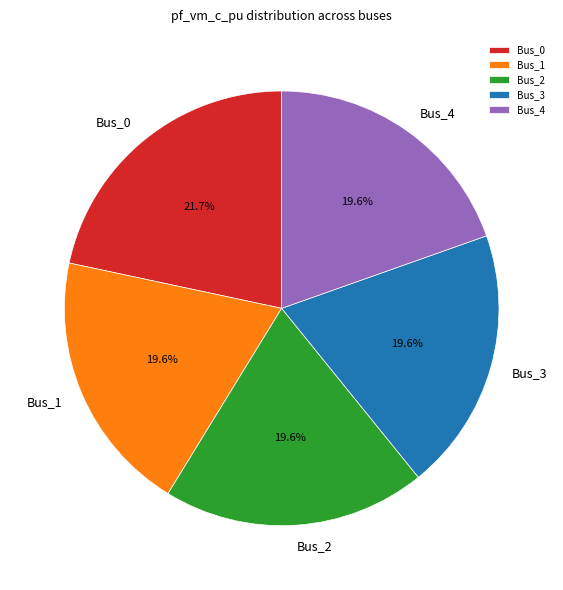

What portion of the pie excludes Bus_3?

80.4%